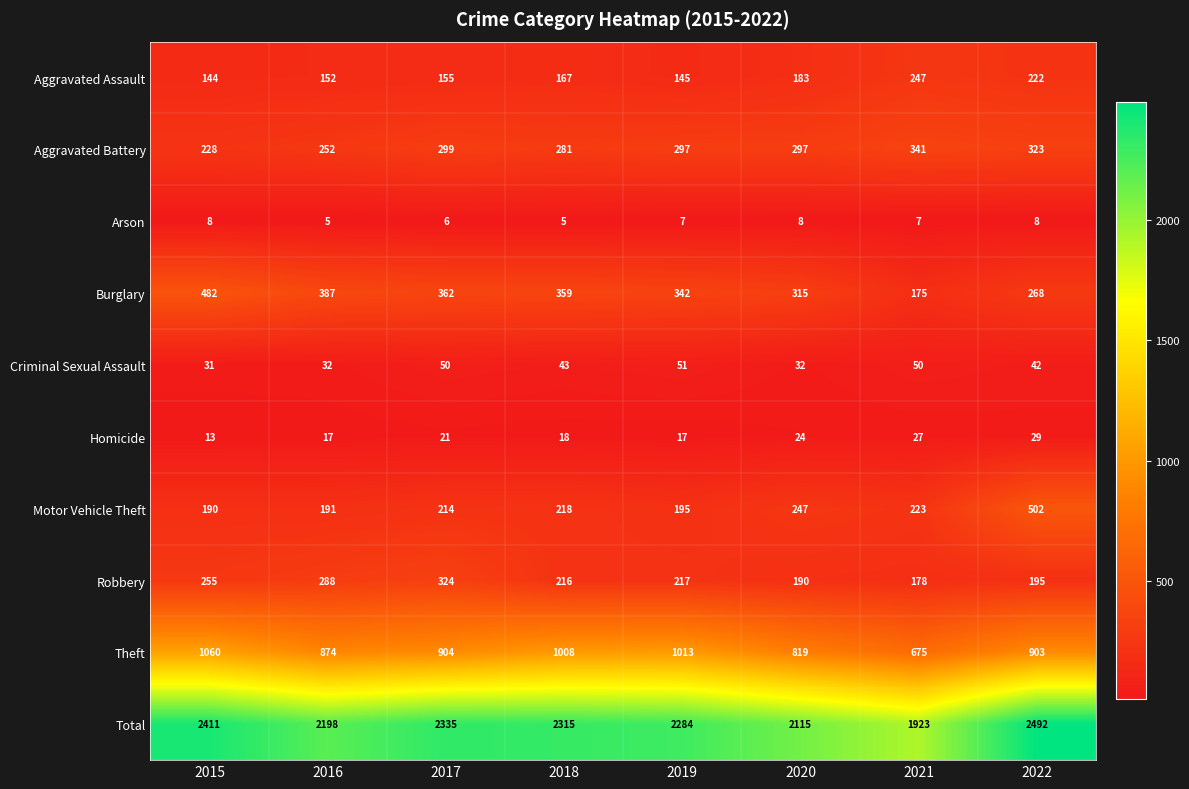

The value of Burglary at 2017 is 362. True or false?

True